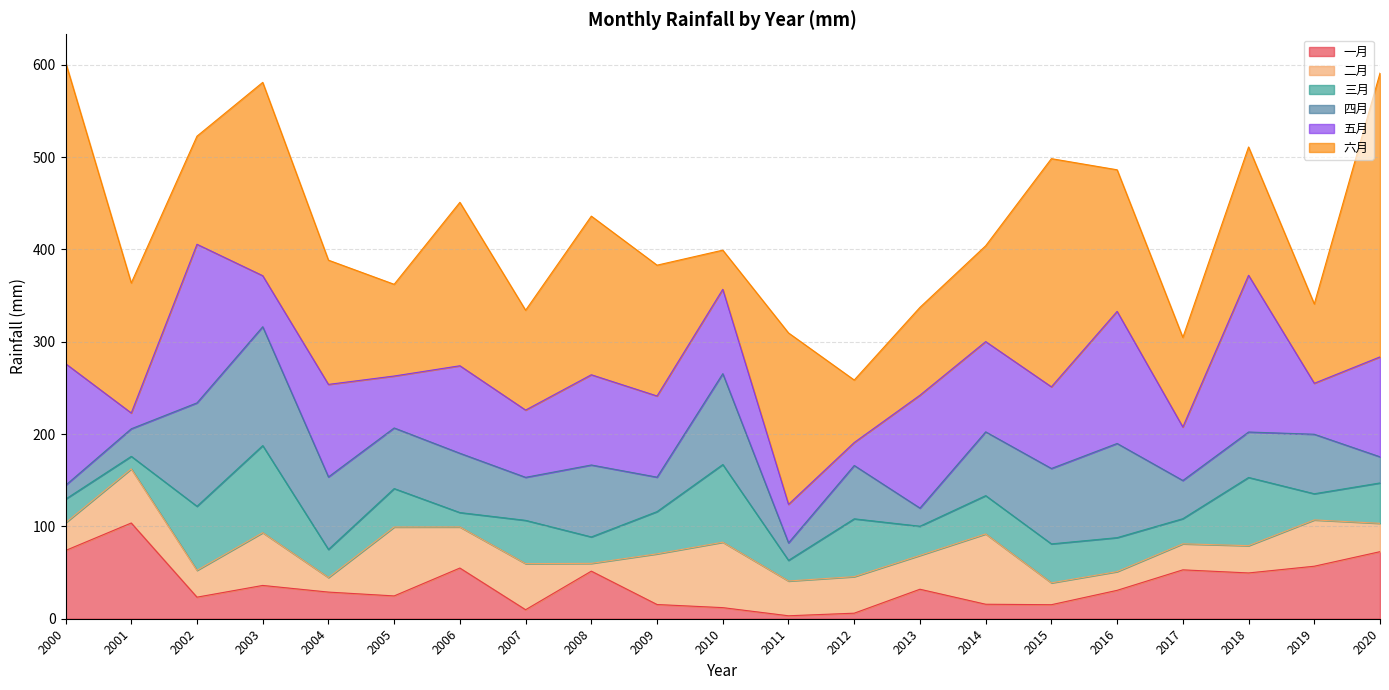

Reading left to right, list all the values displayed in this chart.

一月: 2000=73.9	2001=103.7	2002=23.4	2003=36.1	2004=28.9	2005=24.7	2006=54.9	2007=9.8	2008=51.5	2009=15.4	2010=12.0	2011=3.2	2012=6.0	2013=31.9	2014=15.7	2015=15.2	2016=30.8	2017=52.9	2018=49.6	2019=56.9	2020=72.6
二月: 2000=30.0	2001=58.6	2002=29.0	2003=57.1	2004=15.8	2005=74.6	2006=44.5	2007=49.9	2008=8.4	2009=54.9	2010=70.9	2011=37.7	2012=39.6	2013=36.6	2014=76.1	2015=23.7	2016=20.3	2017=28.2	2018=29.5	2019=50.1	2020=30.7
三月: 2000=25.6	2001=13.6	2002=69.4	2003=94.3	2004=30.4	2005=41.6	2006=15.6	2007=46.9	2008=28.6	2009=45.7	2010=84.1	2011=22.3	2012=62.6	2013=31.6	2014=41.5	2015=42.2	2016=36.8	2017=27.2	2018=73.9	2019=28.3	2020=43.7
四月: 2000=15.0	2001=29.9	2002=112.0	2003=128.7	2004=78.5	2005=65.7	2006=64.2	2007=46.6	2008=77.9	2009=37.3	2010=98.4	2011=18.9	2012=57.8	2013=19.6	2014=69.1	2015=81.7	2016=102.0	2017=41.4	2018=49.2	2019=64.4	2020=28.3
五月: 2000=131.8	2001=17.1	2002=171.8	2003=55.3	2004=100.2	2005=56.2	2006=94.8	2007=72.8	2008=97.7	2009=87.9	2010=91.4	2011=41.7	2012=24.9	2013=122.2	2014=97.7	2015=88.4	2016=143.0	2017=57.9	2018=169.7	2019=55.2	2020=108.2
六月: 2000=326.5	2001=140.8	2002=117.1	2003=209.4	2004=134.6	2005=99.3	2006=177.0	2007=108.1	2008=171.8	2009=141.7	2010=42.4	2011=185.7	2012=67.7	2013=95.1	2014=103.8	2015=247.1	2016=153.4	2017=97.0	2018=139.0	2019=85.9	2020=307.3